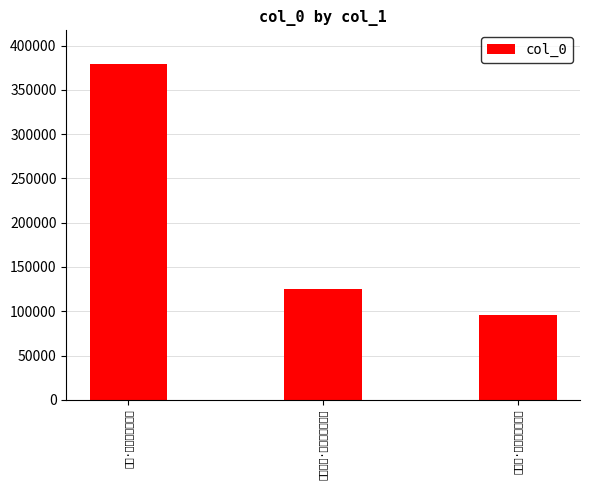

What is the difference between the values at 渑池道中·月枢残白伴征轮 and 哈密·踏残白刺过黄芦?

254062